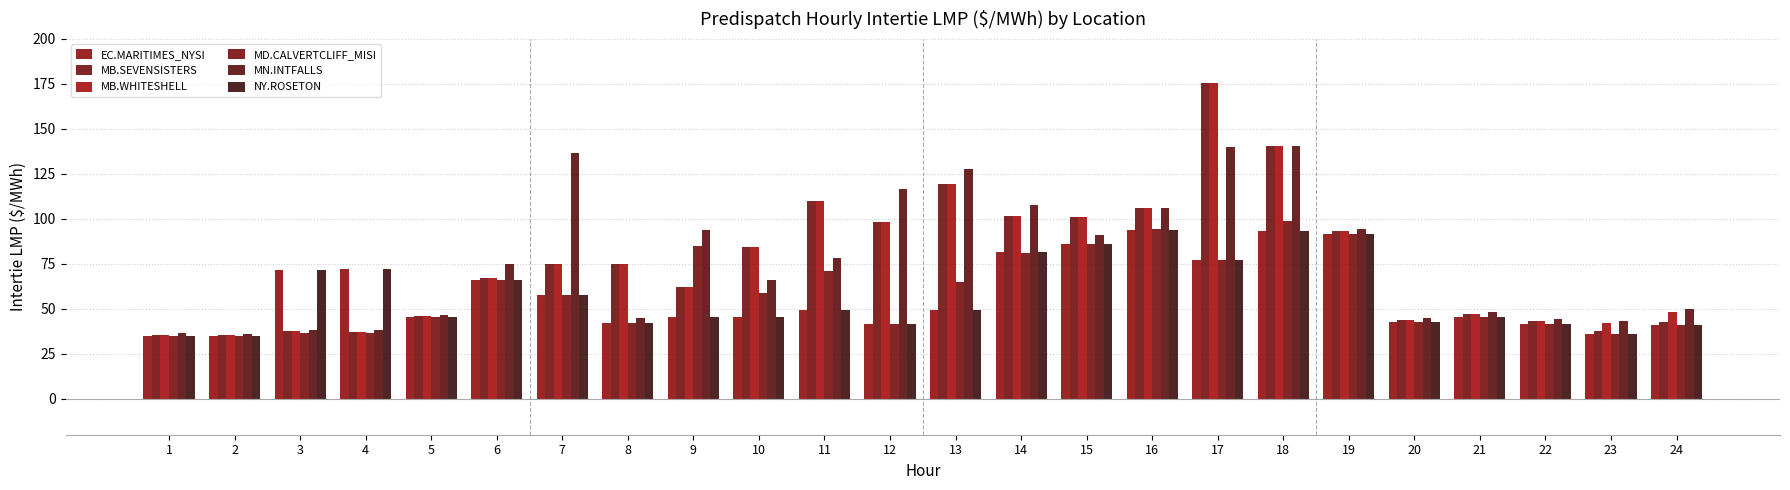

Where is MN.INTFALLS nearest to the value 88?

15